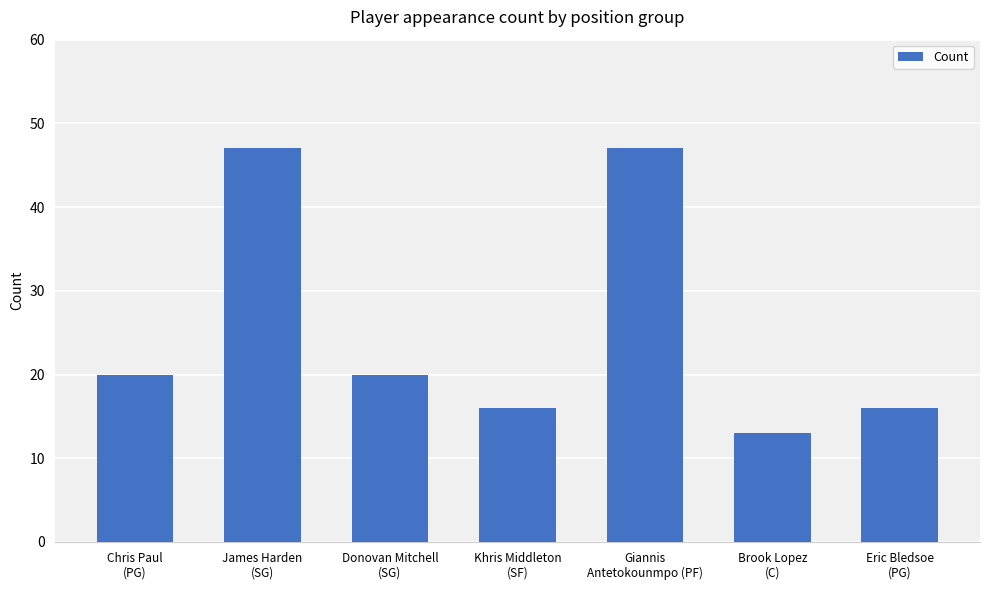

Reading right to left, transcribe all the data shown in this chart.

Eric Bledsoe
(PG)=16	Brook Lopez
(C)=13	Giannis
Antetokounmpo (PF)=47	Khris Middleton
(SF)=16	Donovan Mitchell
(SG)=20	James Harden
(SG)=47	Chris Paul
(PG)=20